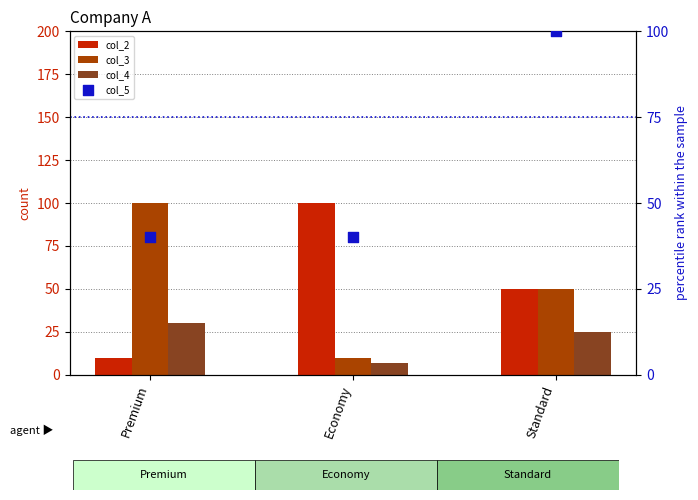

Which series has the largest Y range (max minus min)?

col_2